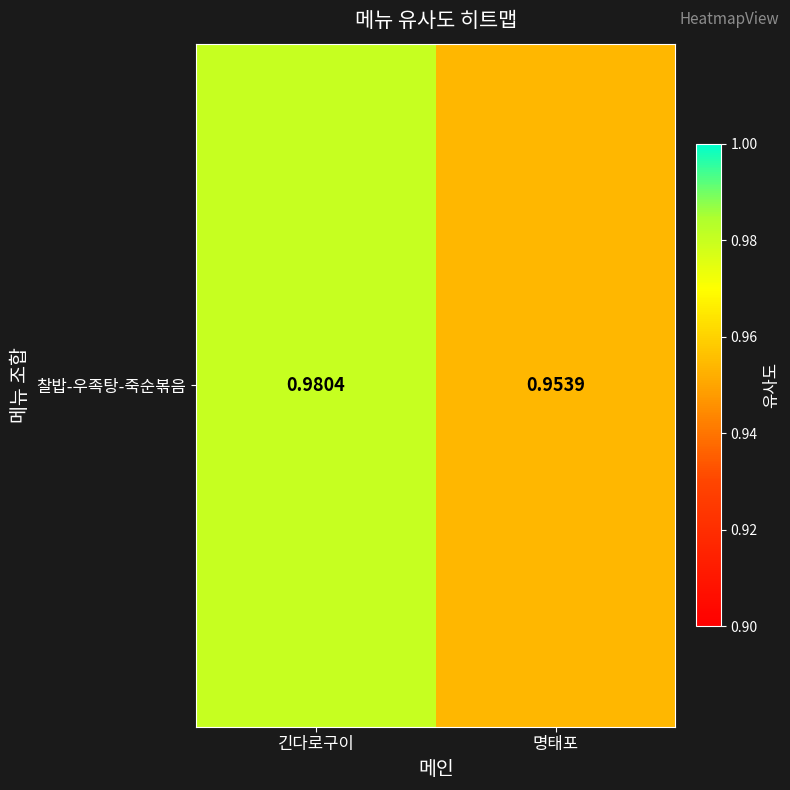

List the labels in order of value, smallest first.

명태포, 긴다로구이